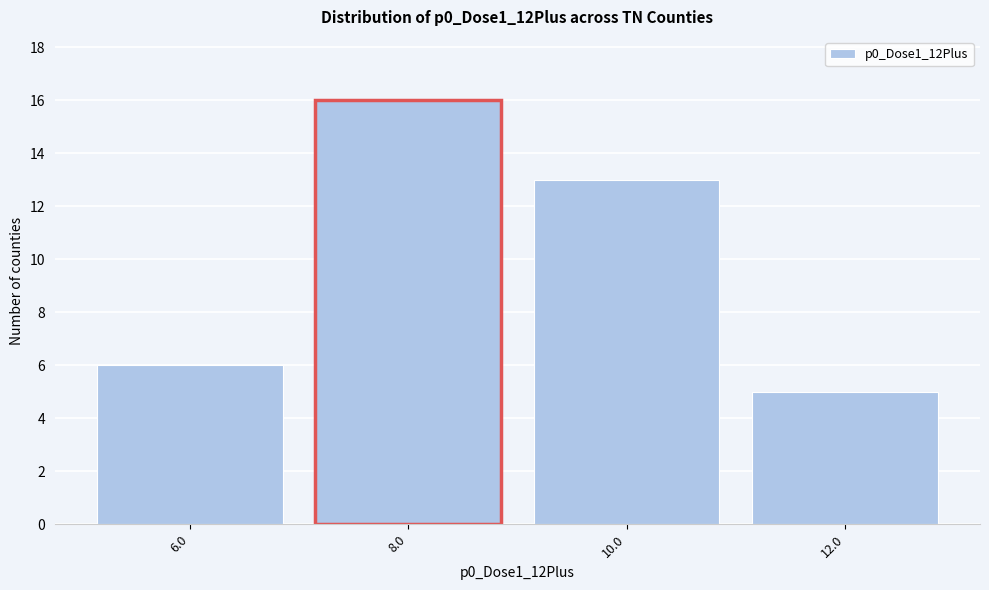

Reading left to right, what are all the values shown in this chart?

6.0=6	8.0=16	10.0=13	12.0=5